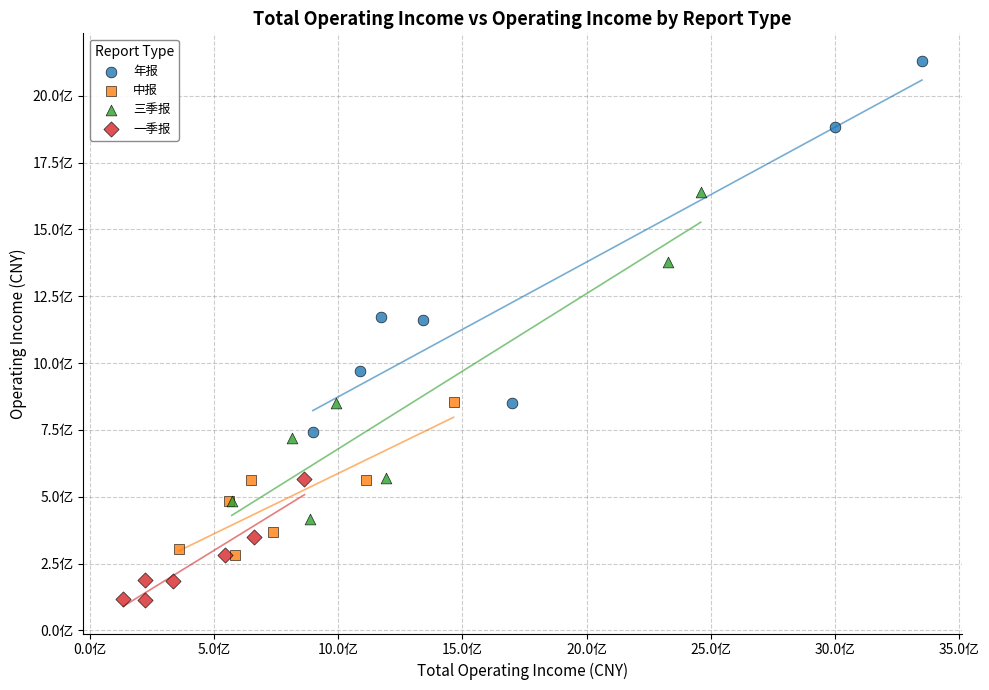

What are all the series names shown in the legend?

年报, 中报, 三季报, 一季报